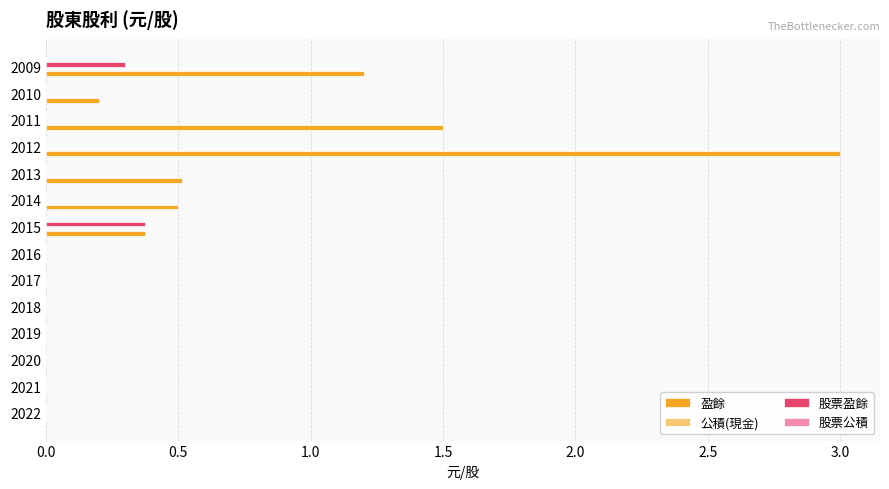

What is the maximum value shown in the chart?

3.0